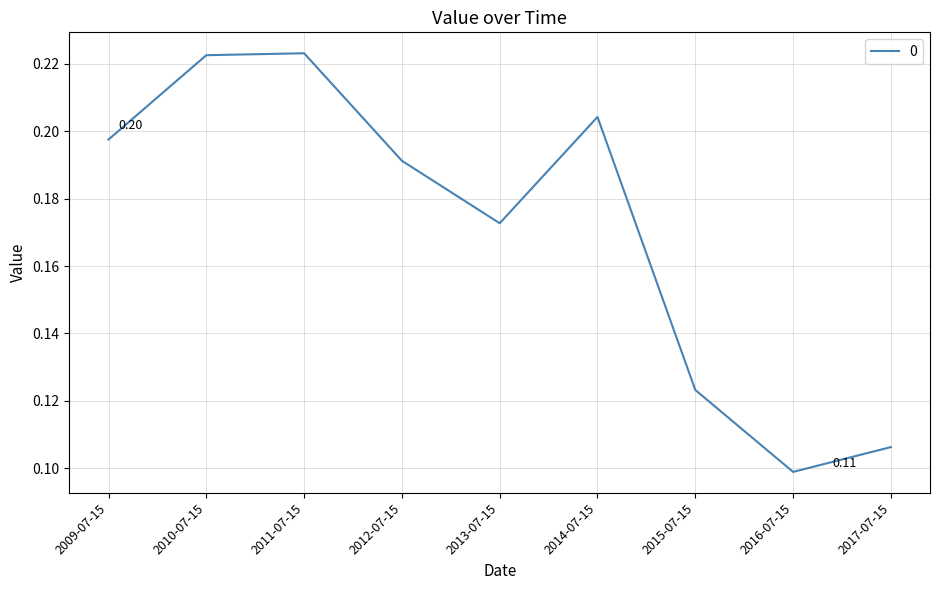

Between 2016-07-15 and 2010-07-15, which is larger?

2010-07-15